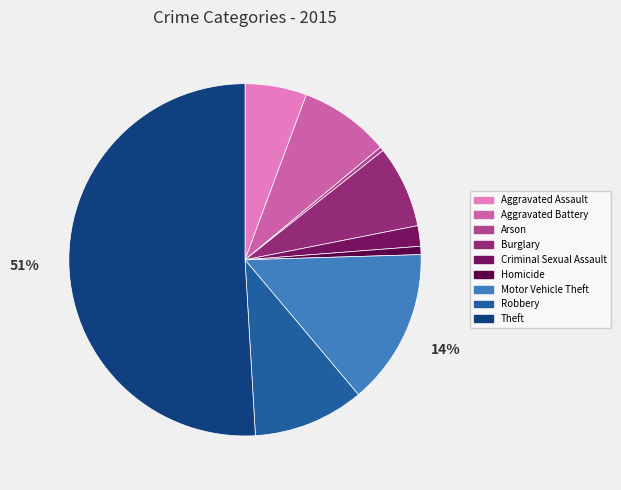

Which category has the biggest portion of the pie?

Theft